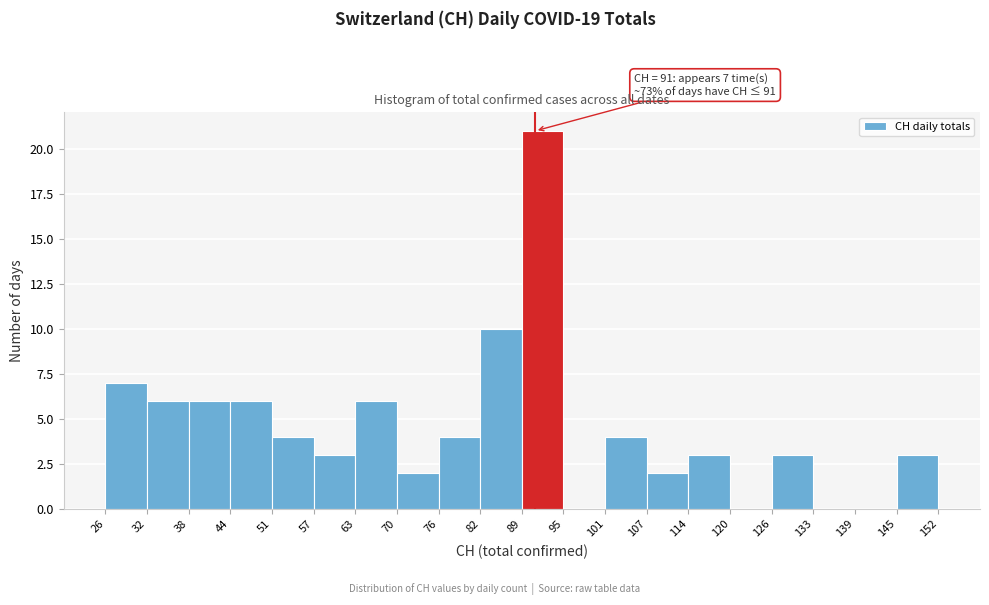

Over which range of the x-axis is the bar tallest?

89 to 95